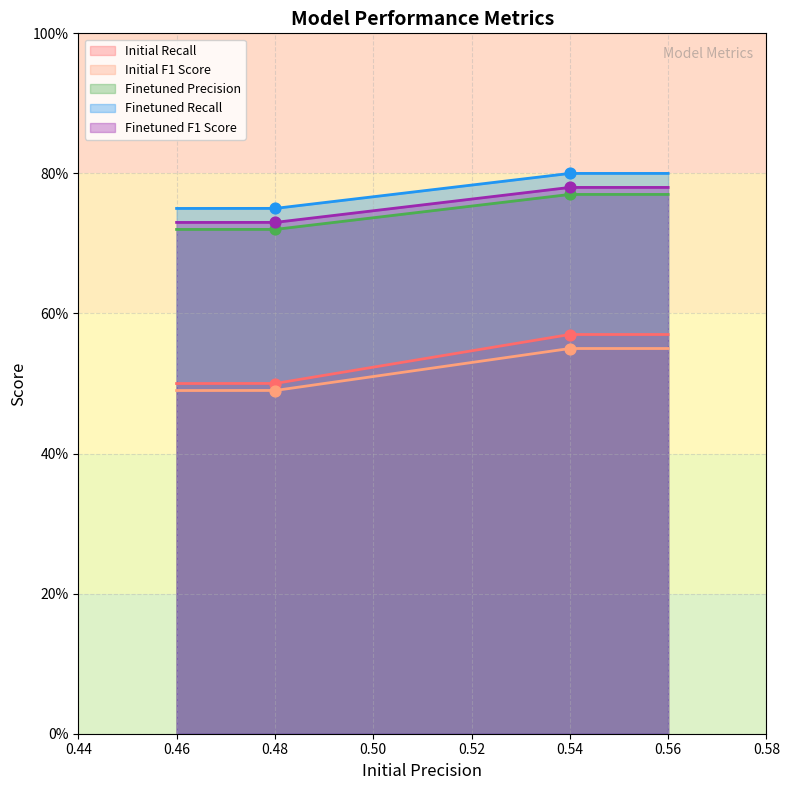

Is the value of Initial F1 Score at geckos/deberta-base-fine-tuned-ner greater than the value of Initial Recall at geckos/deberta-base-fine-tuned-ner?

No